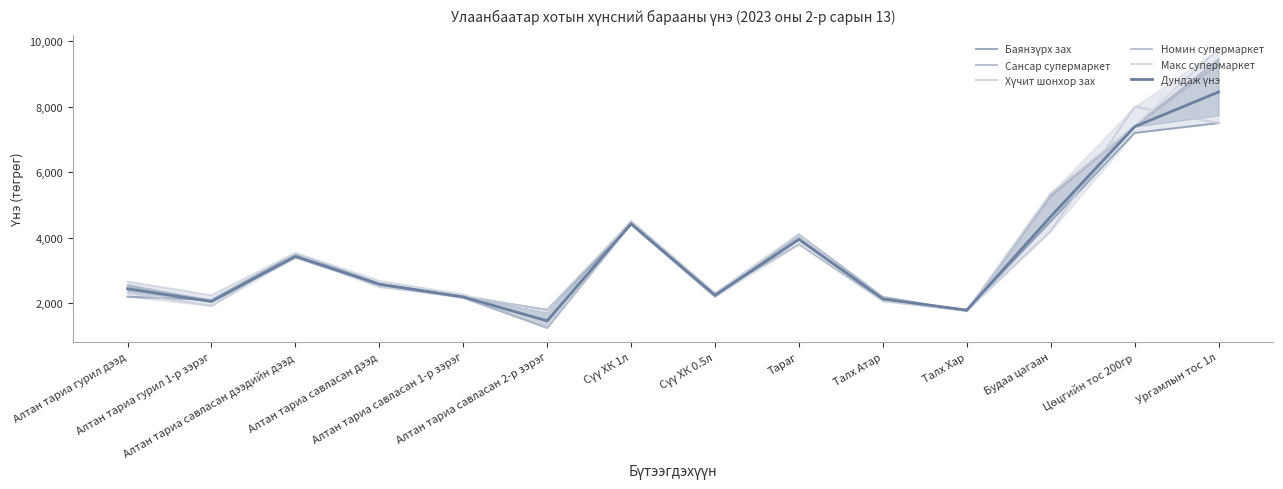

Which series ends up on top after the final intersection of Дундаж үнэ and Хүчит шонхор зах?

Дундаж үнэ